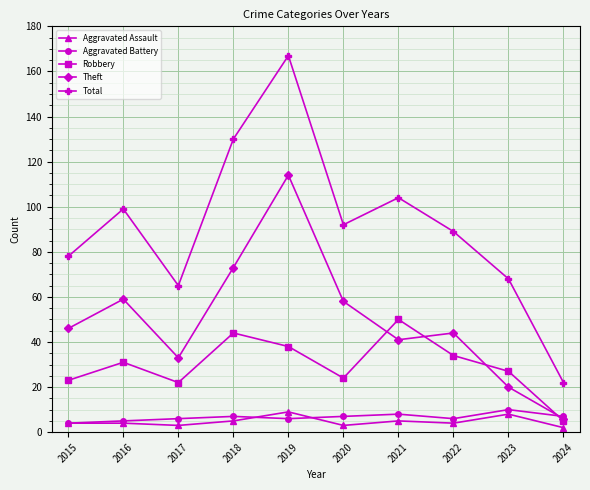

How many Aggravated Battery values are between 6 and 7?

6